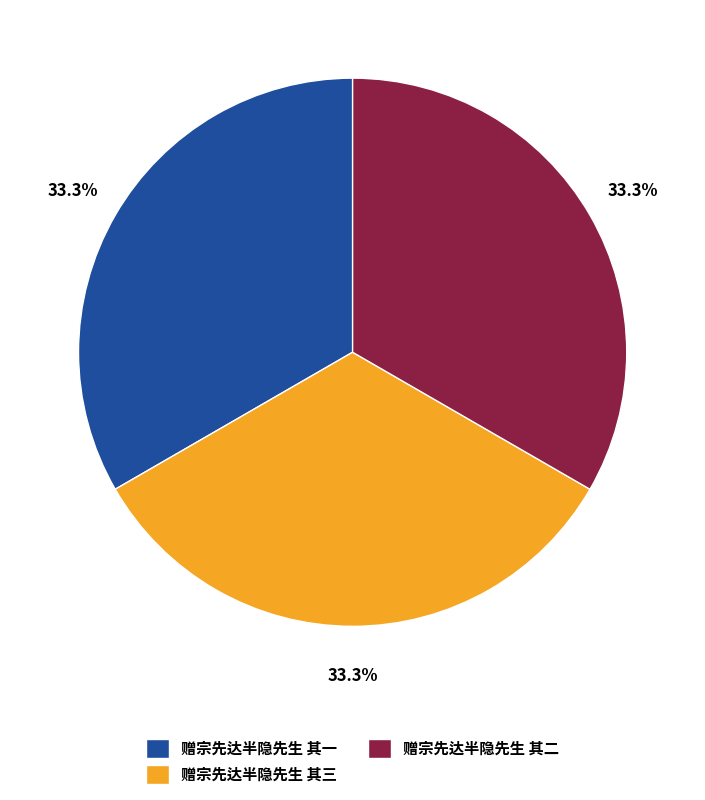

What portion of the pie excludes 赠宗先达半隐先生 其一?

66.7%